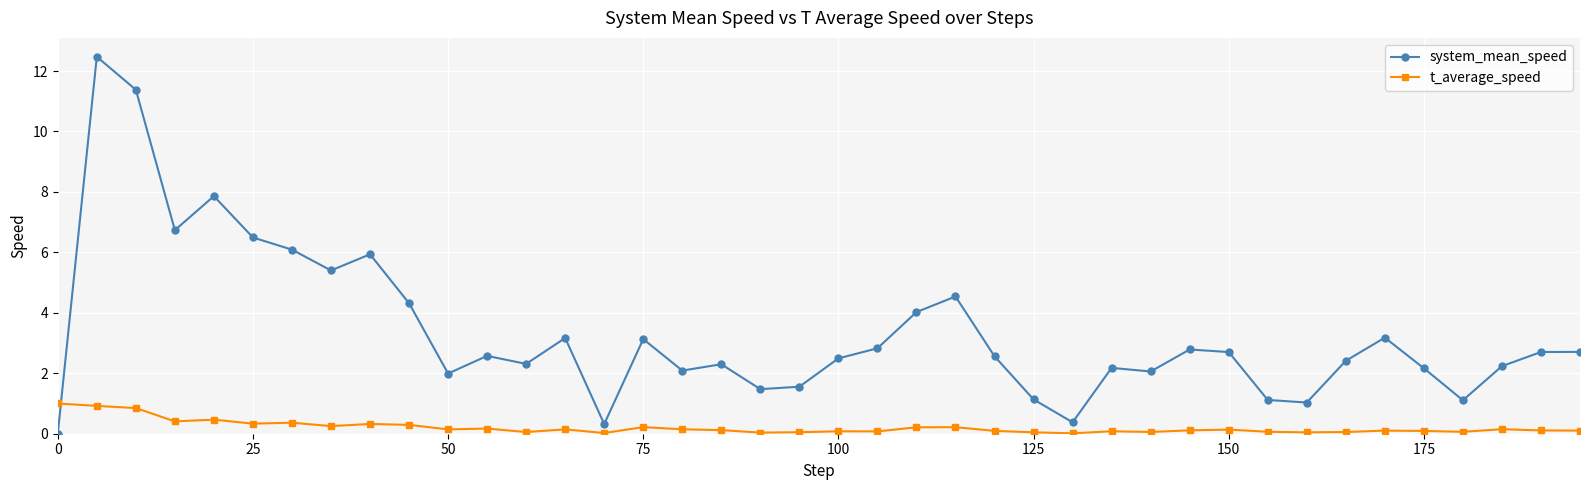

What is the highest value of the system_mean_speed series?

12.5